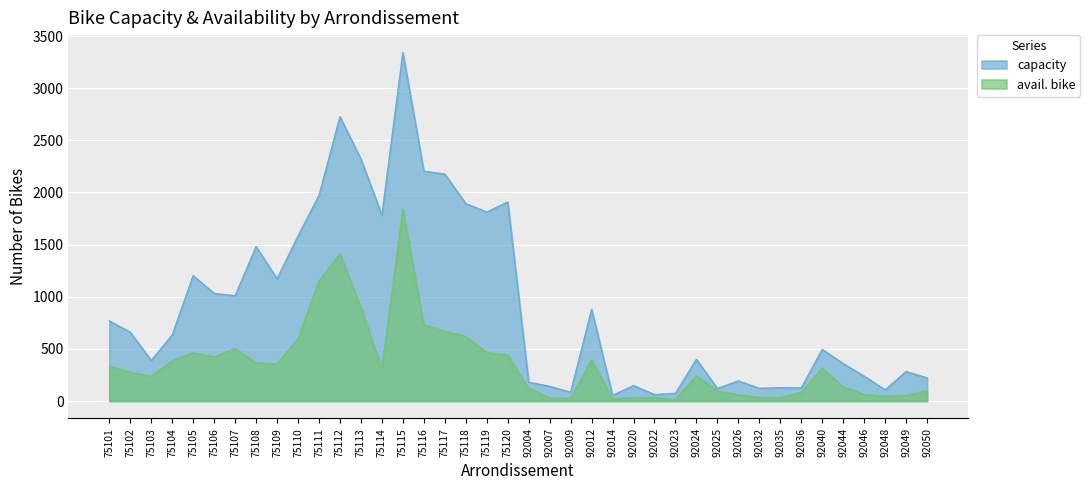

Is it true that capacity equals 477 at 75106?

False